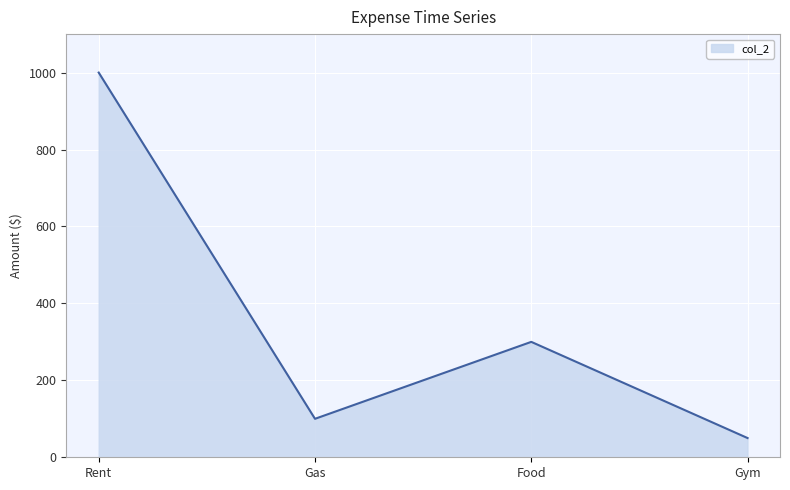

List the labels in order of value, largest first.

Rent, Food, Gas, Gym